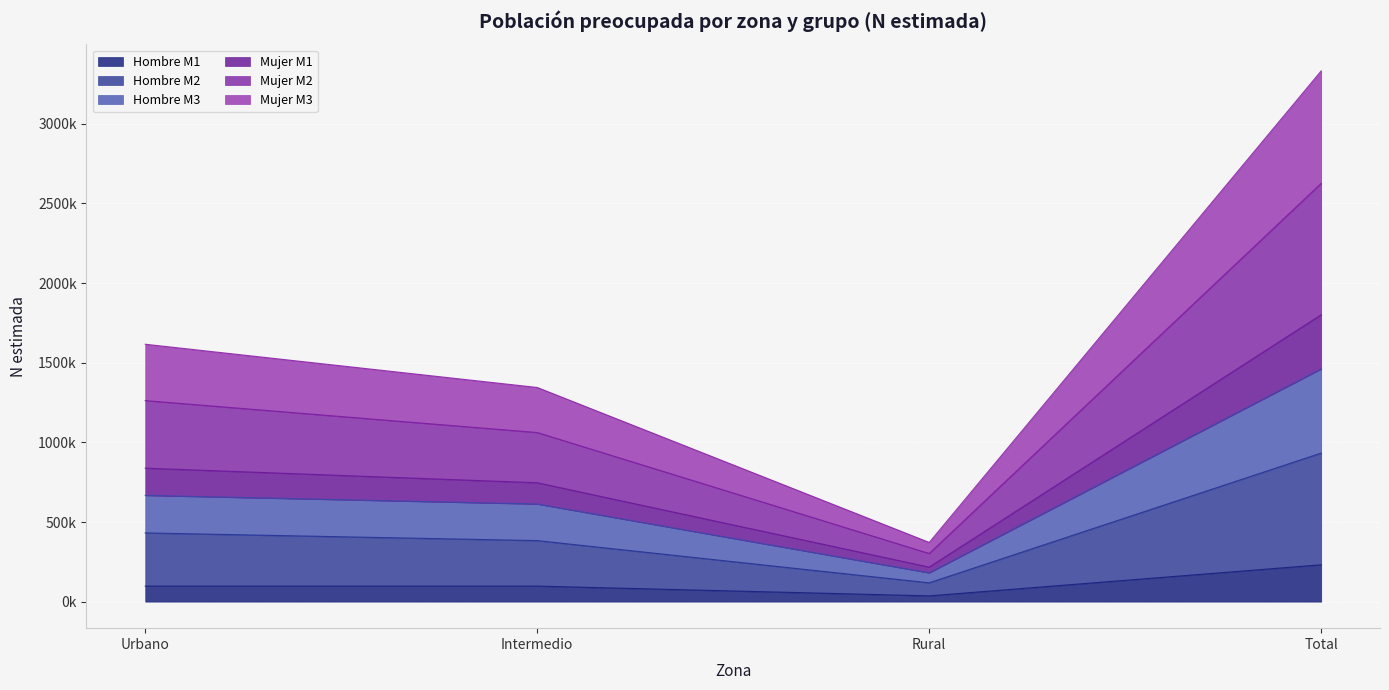

The value of Hombre M1 at Rural is 36255. True or false?

True